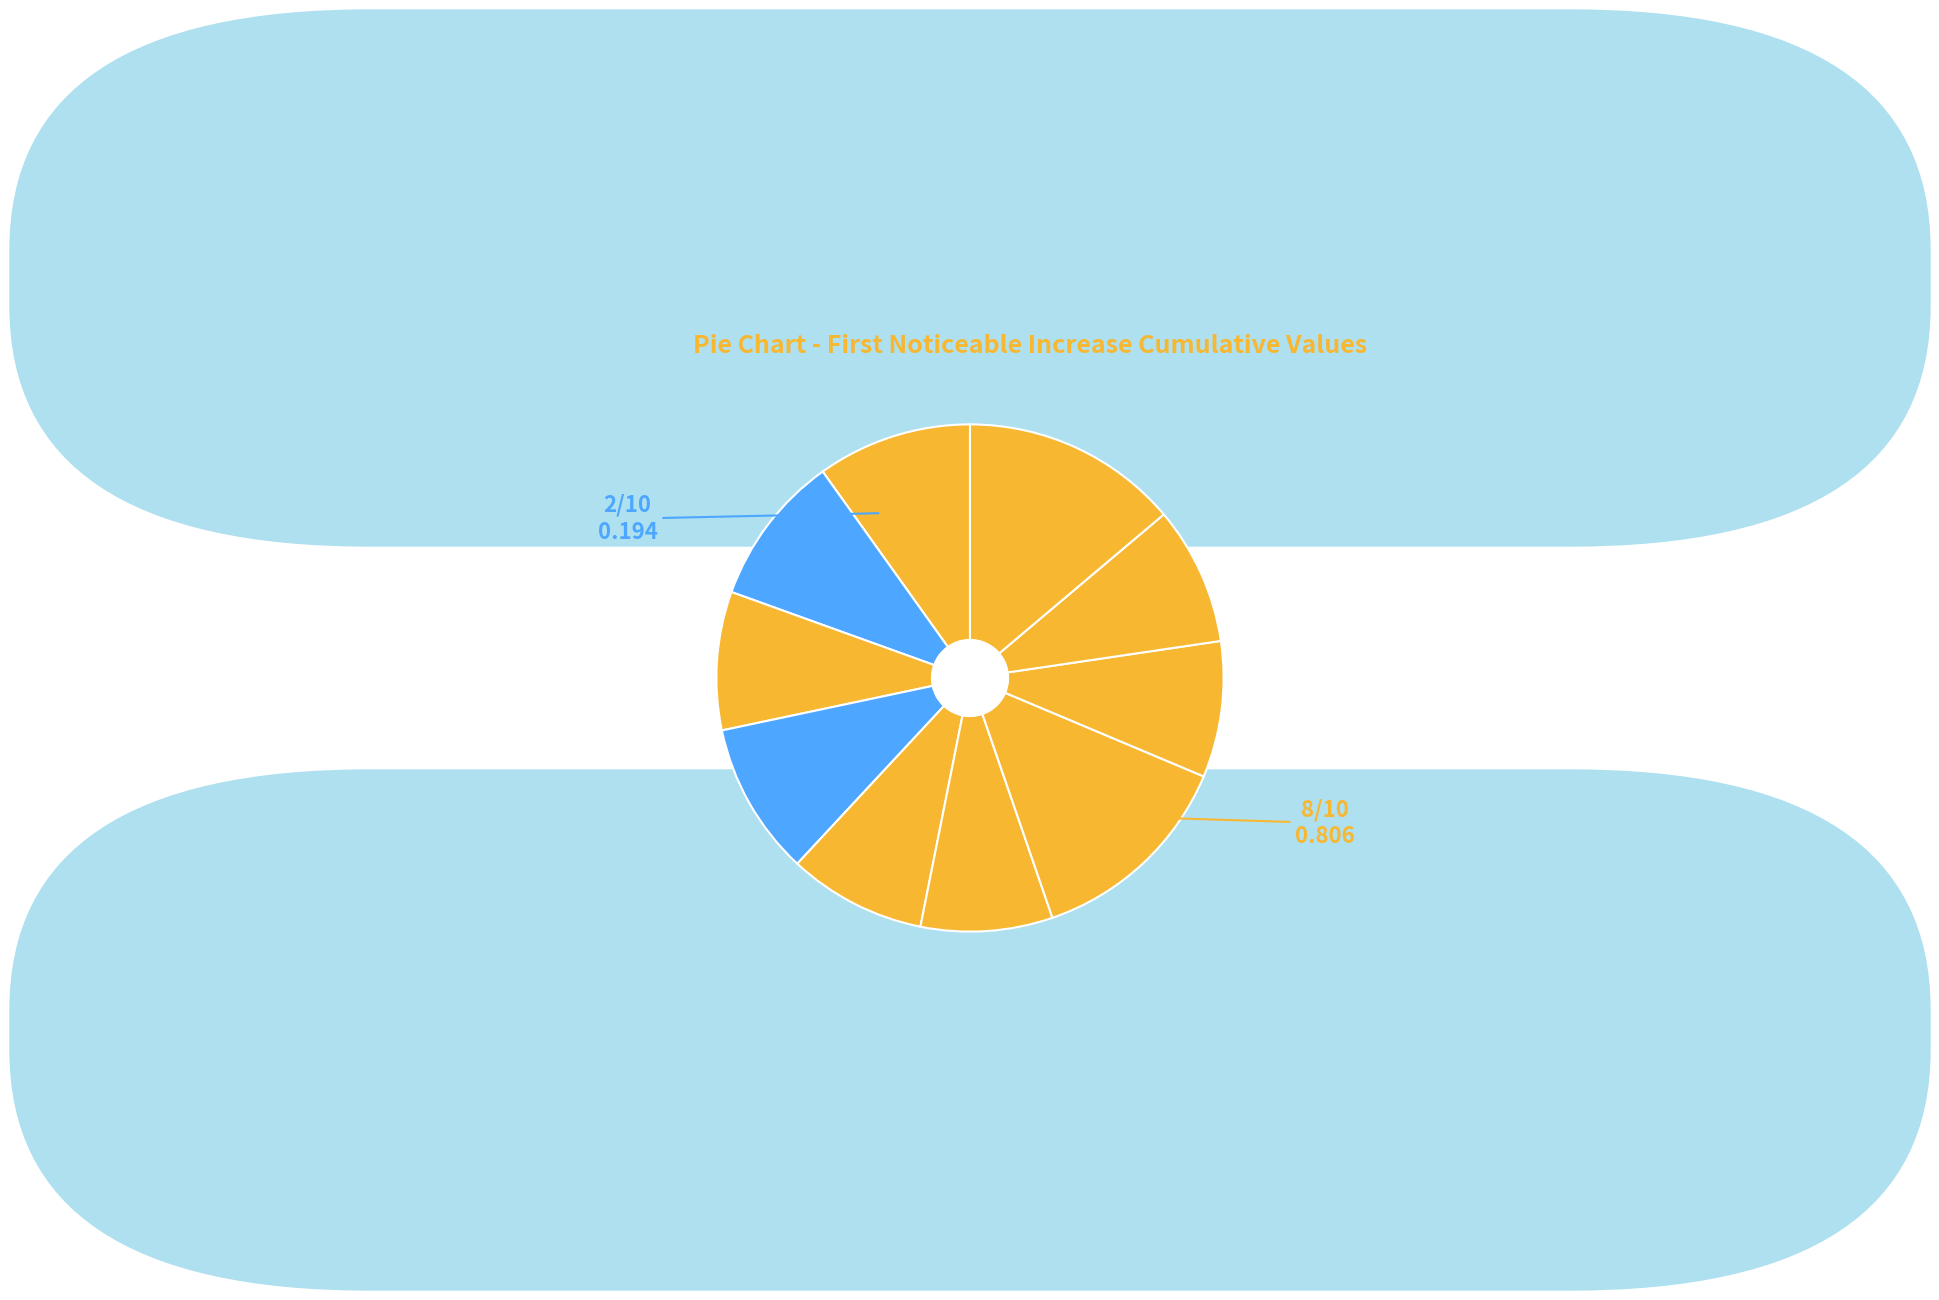

How many segments does this pie chart have?

10